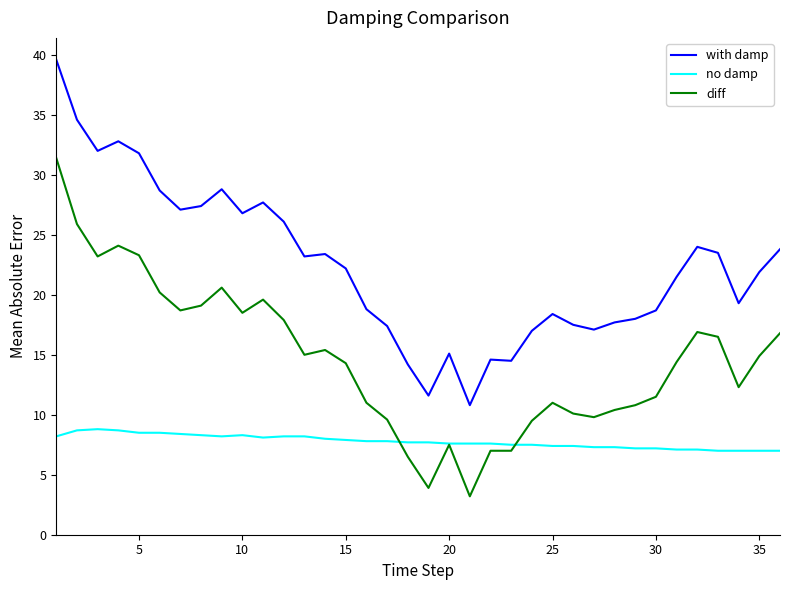

List the series in order of their overall mean, highest first.

with damp, diff, no damp